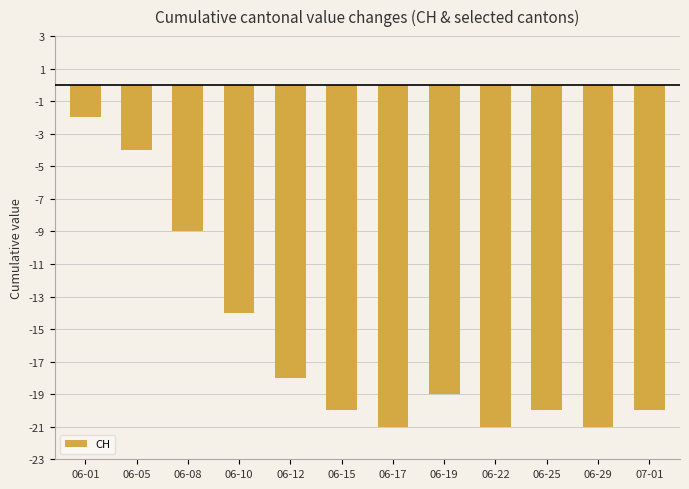

At which label is the value closest to -11?

06-08